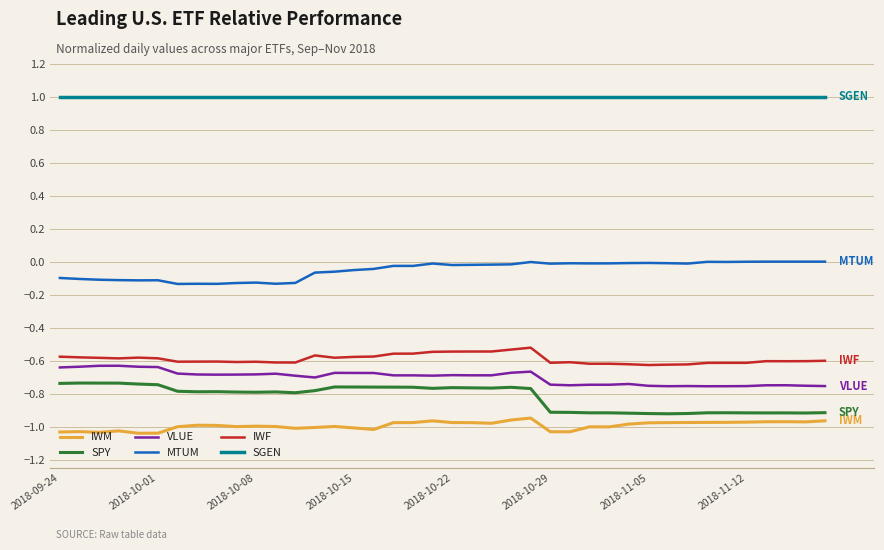

What are all the series names shown in the legend?

IWM, SPY, VLUE, MTUM, IWF, SGEN